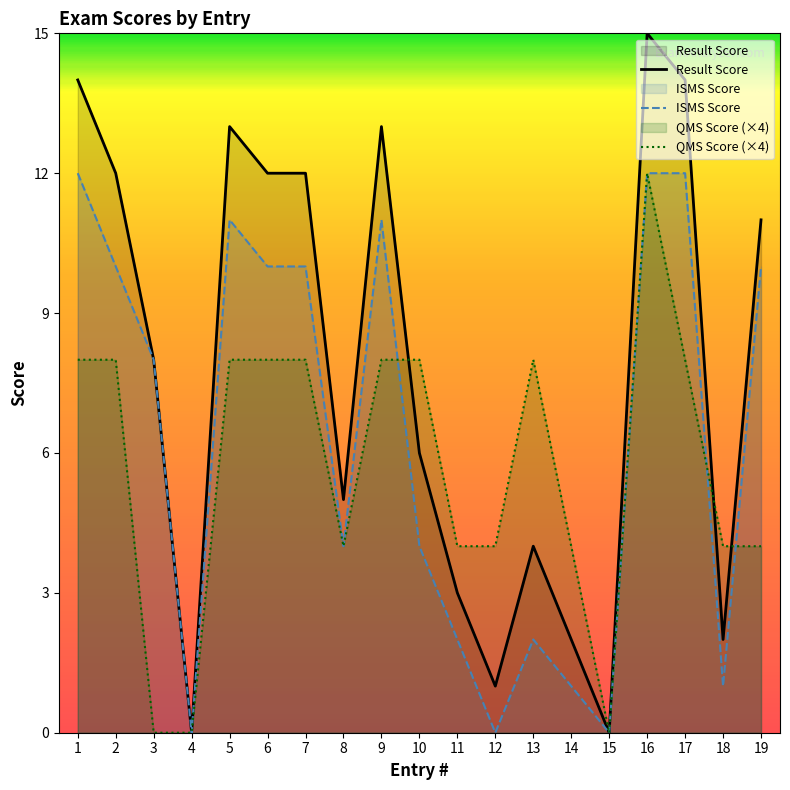

Reading left to right, what are all the values shown in this chart?

Result Score: 14	12	8	0	13	12	12	5	13	6	3	1	4	2	0	15	14	2	11
ISMS Score: 12	10	8	0	11	10	10	4	11	4	2	0	2	1	0	12	12	1	10
QMS Score (×4): 8	8	0	0	8	8	8	4	8	8	4	4	8	4	0	12	8	4	4